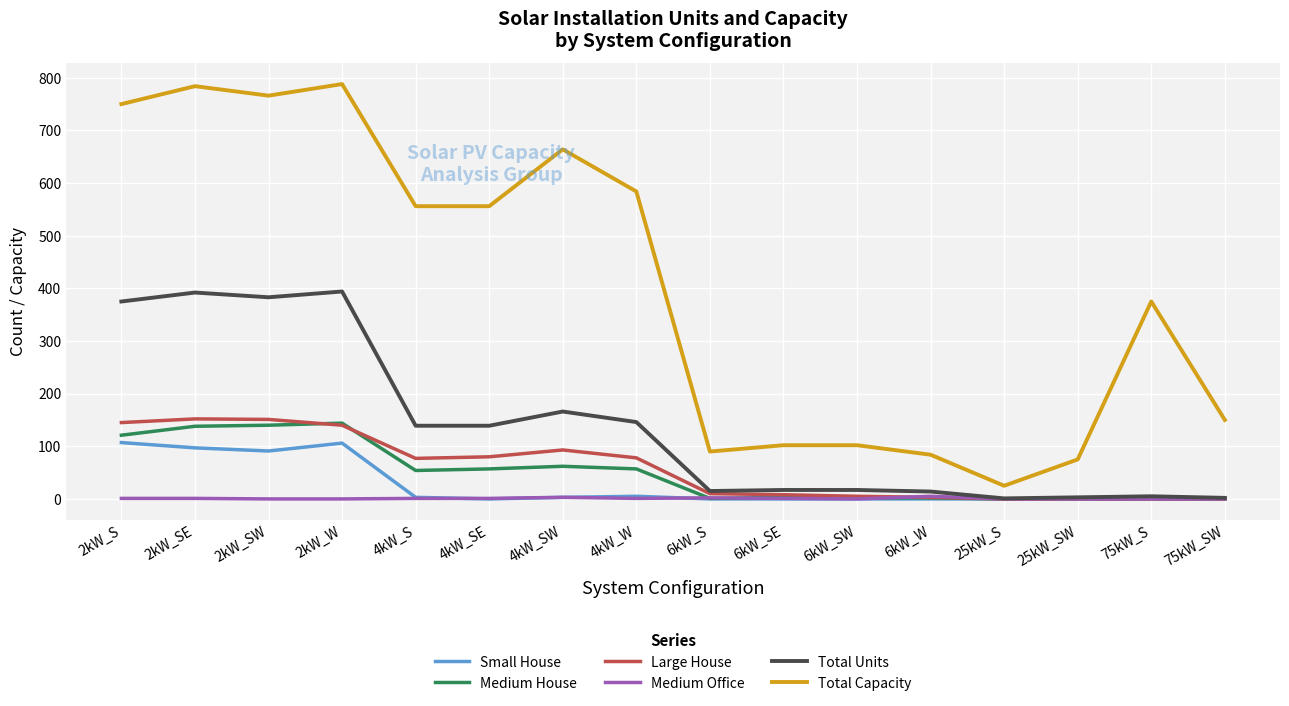

True or false: Medium House has a value of 0 at 25kW_S.

True